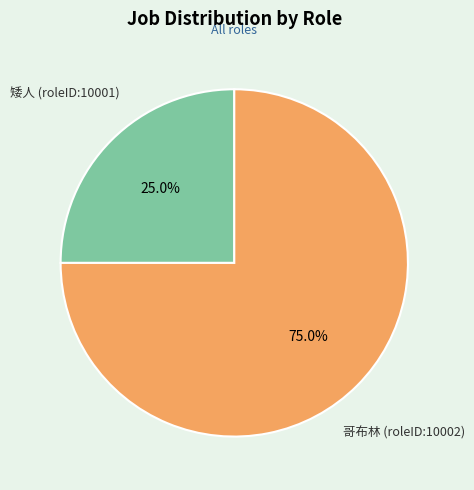

Rank the categories by value from highest to lowest.

哥布林 (roleID:10002), 矮人 (roleID:10001)